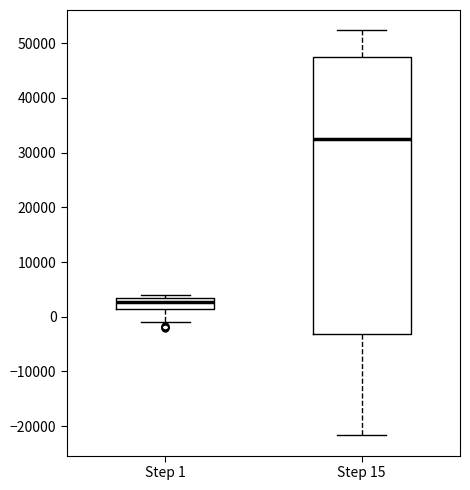

Where is the upper edge of the box for Step 1 on the y-axis? The values are not printed on the chart, so give them approximately, as read against the axis.

3000